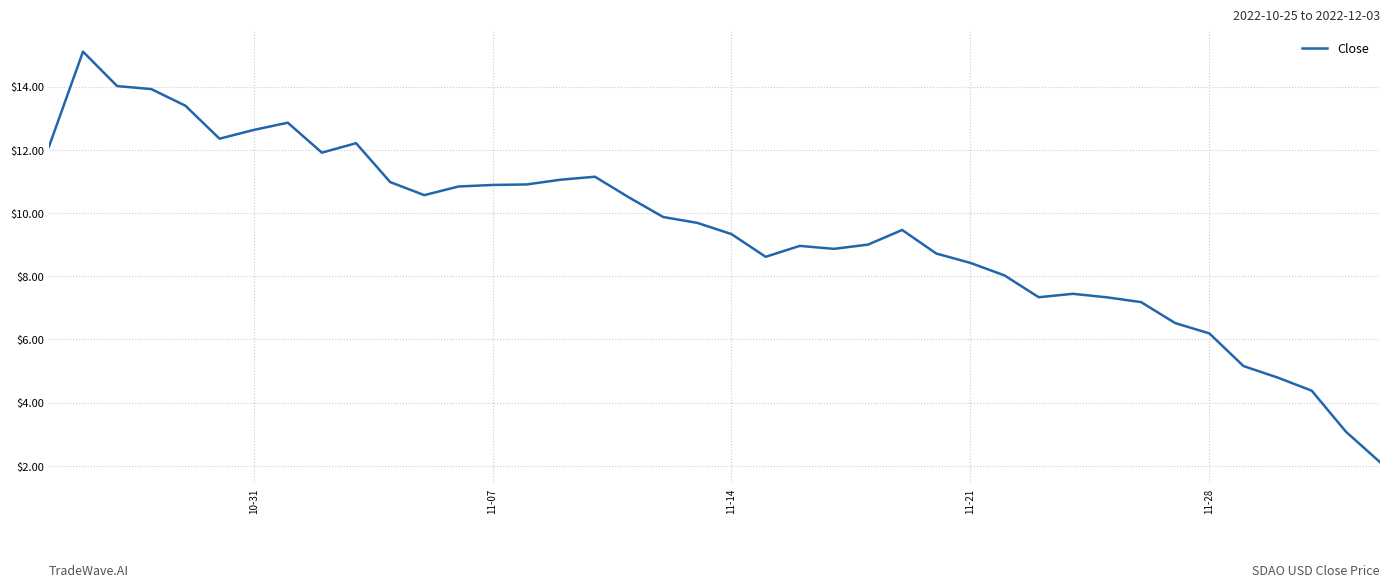

Does the chart display data point markers on the line(s)?

No